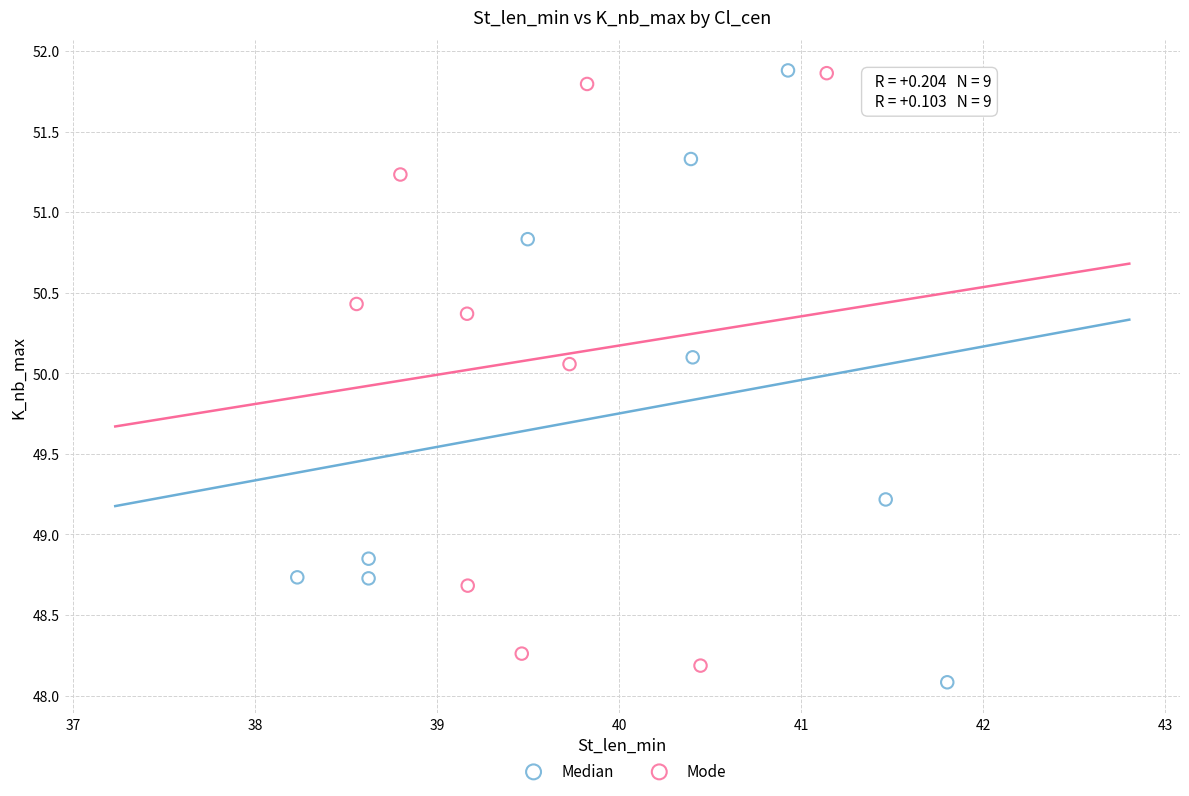

Which series has the largest Y range (max minus min)?

Median